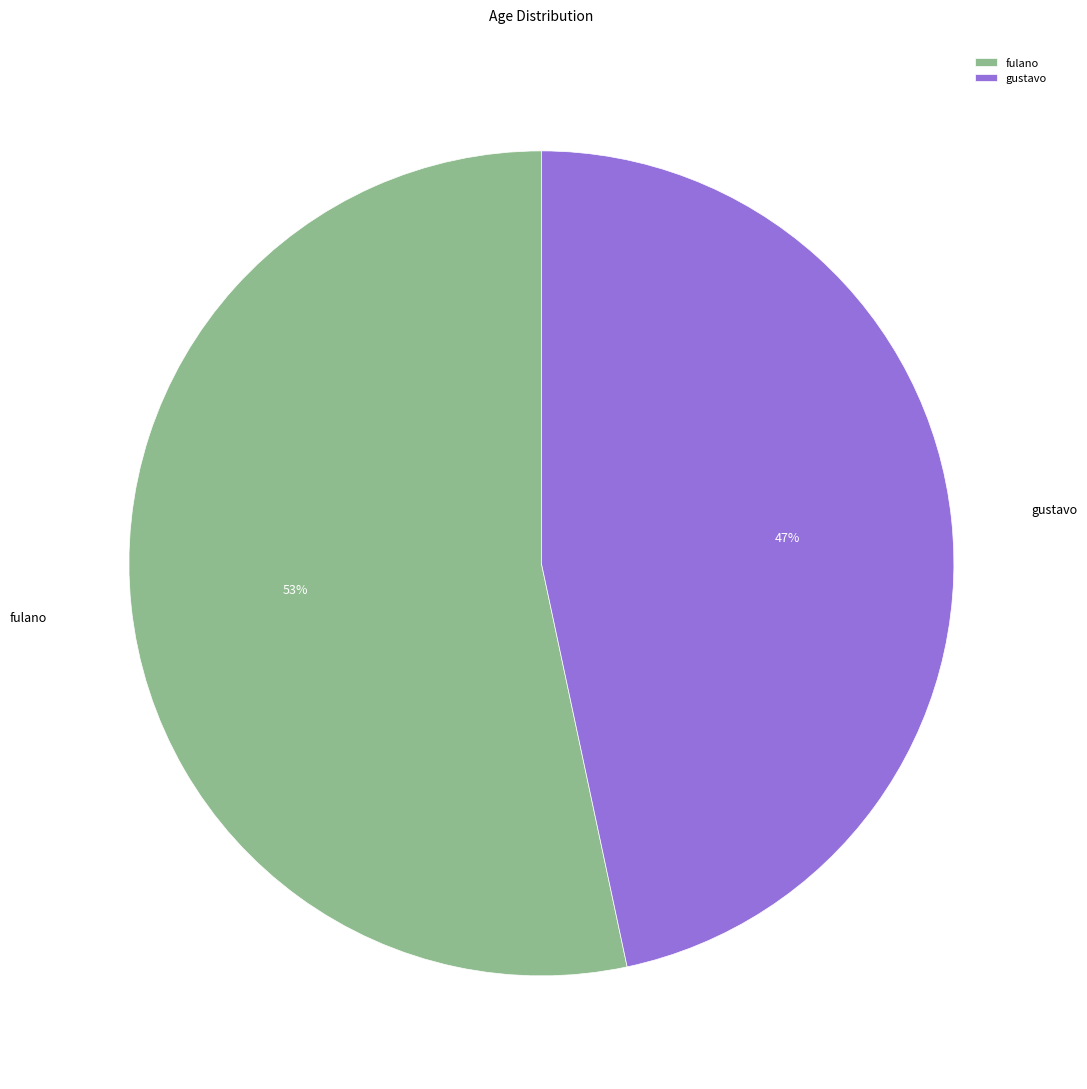

Combined, do gustavo and fulano account for over 50%?

Yes